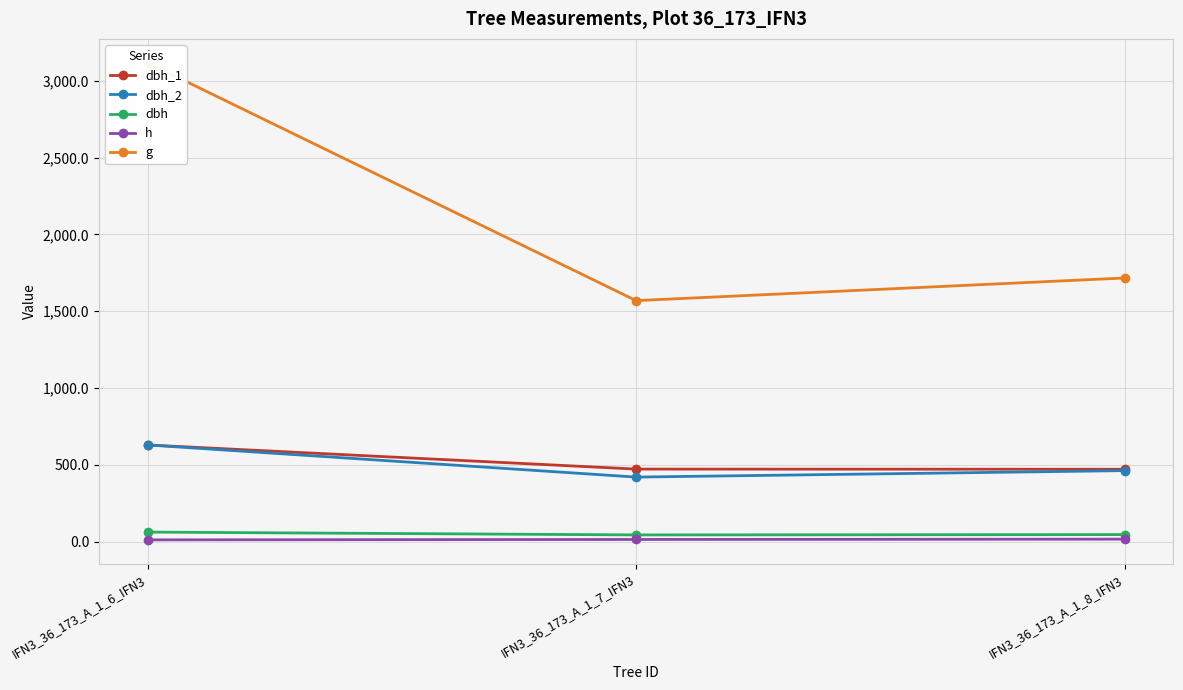

What are all the series names shown in the legend?

dbh_1, dbh_2, dbh, h, g